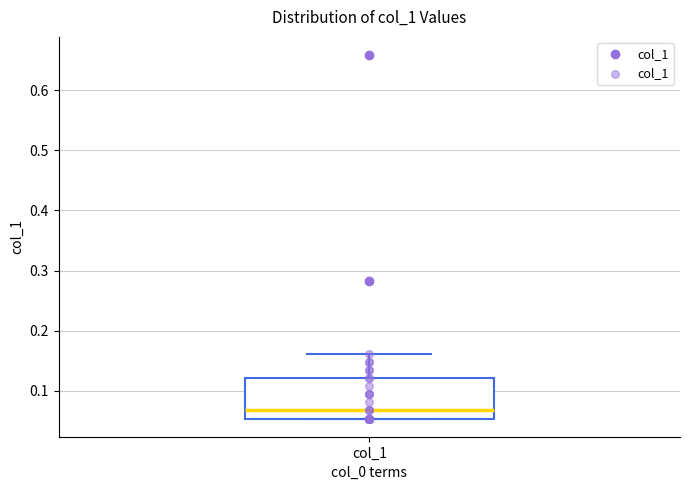

Read this box plot against the y-axis: the position of the median line, the range covered by the box, and the ends of both whiskers. The values are not printed on the chart, so give them approximately, as read against the axis.

median 0.07, box 0.05 to 0.12, whiskers 0.05 to 0.16